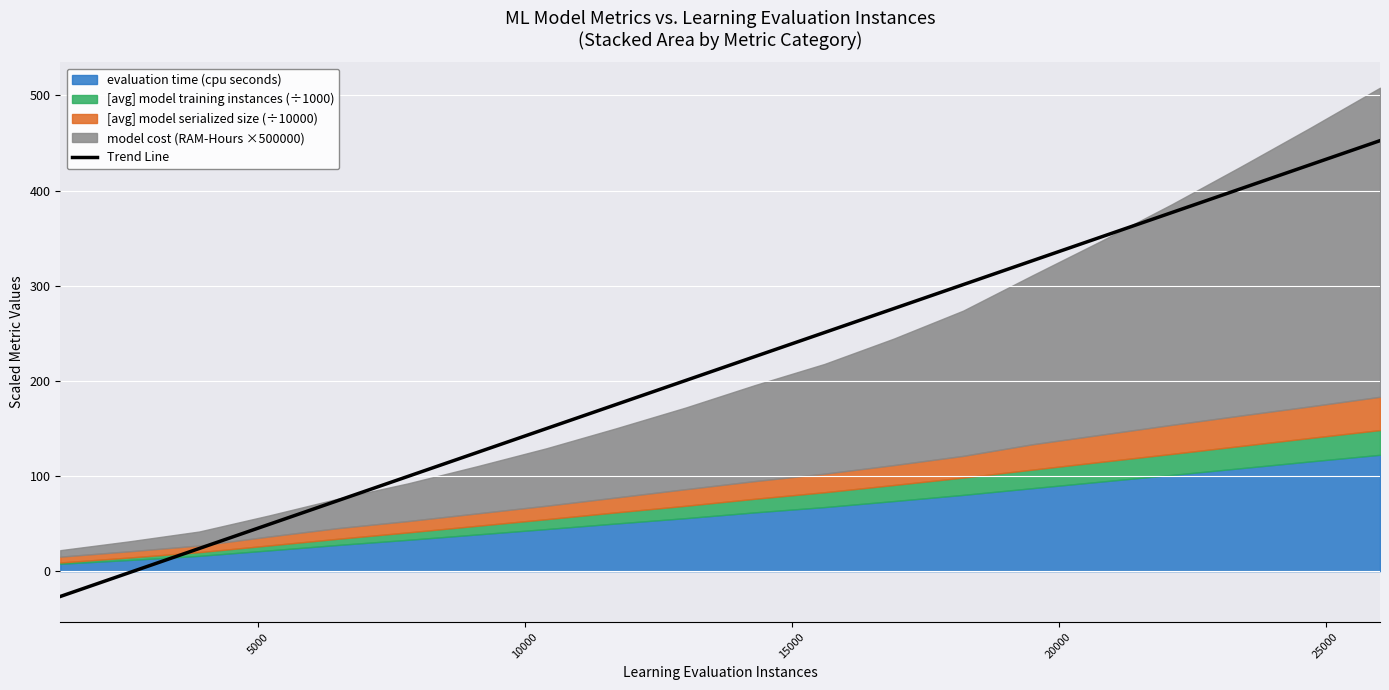

What is the minimum value for Trend Line?

-26.6